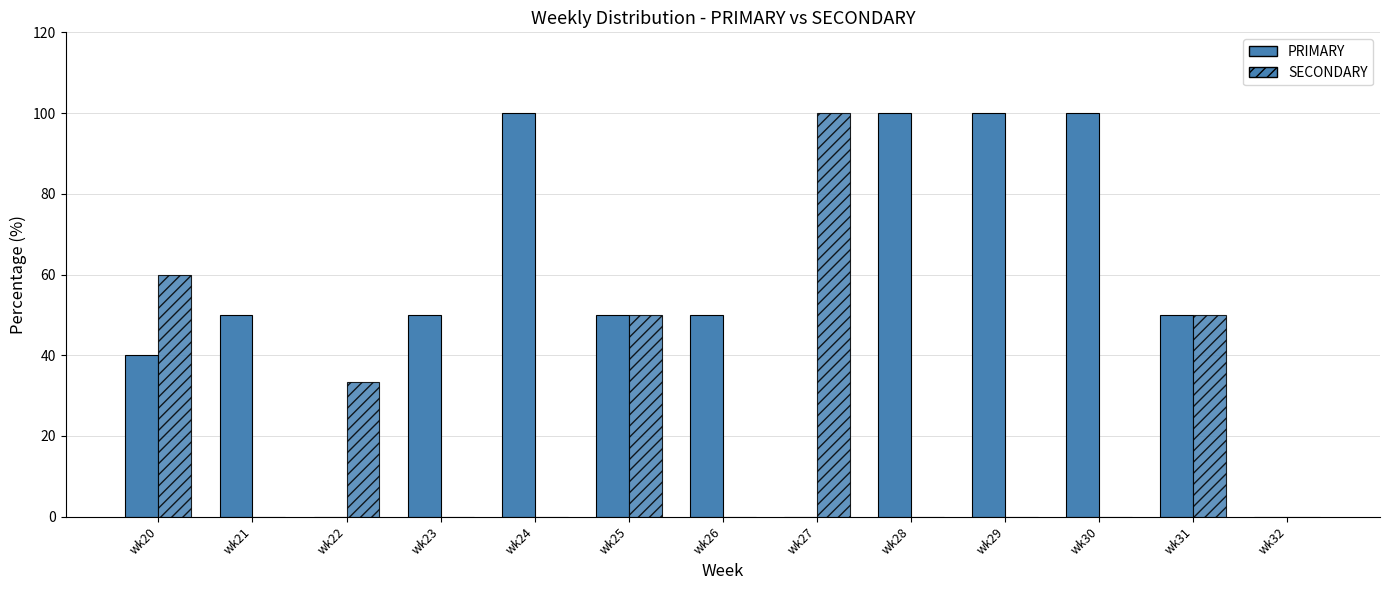

Count the number of data series in this chart.

2